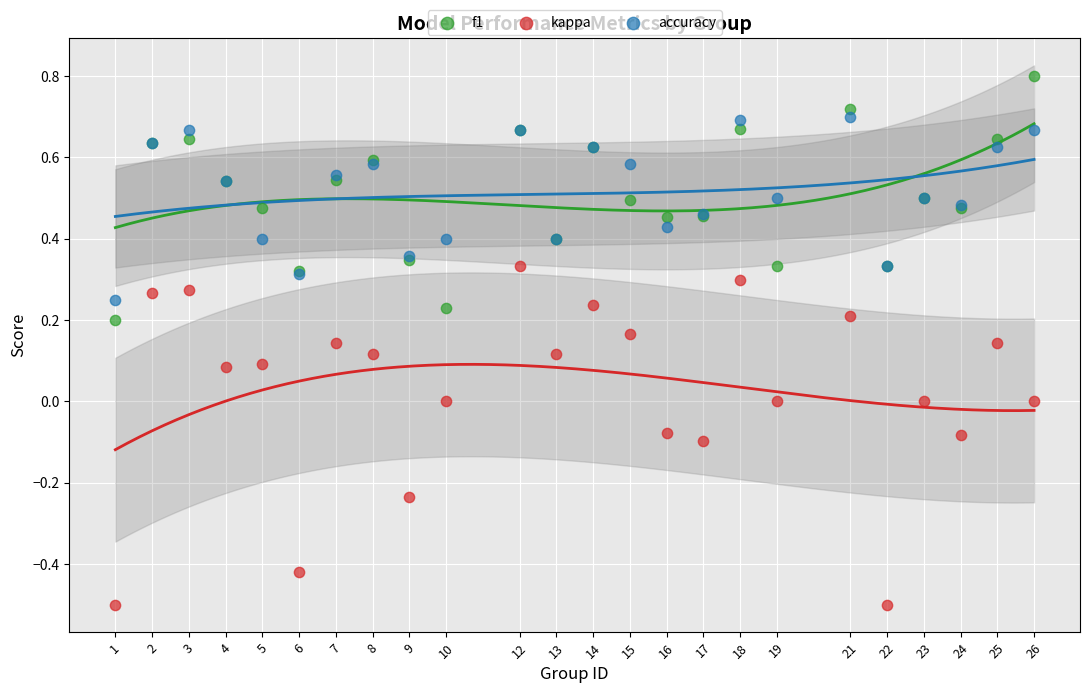

Which series contains the highest Y value?

f1